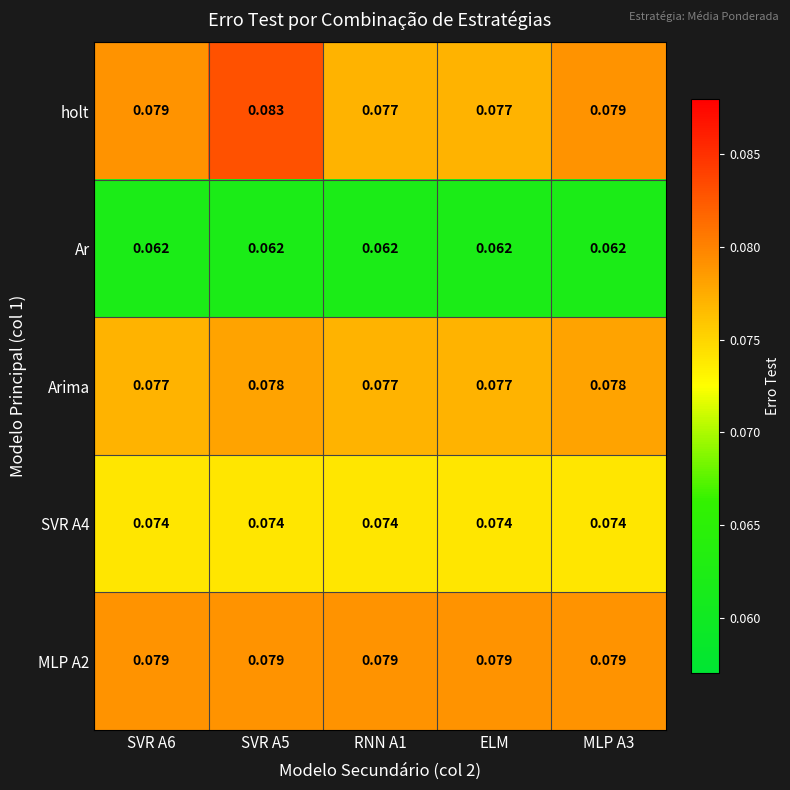

Which series has the largest range (max minus min)?

holt